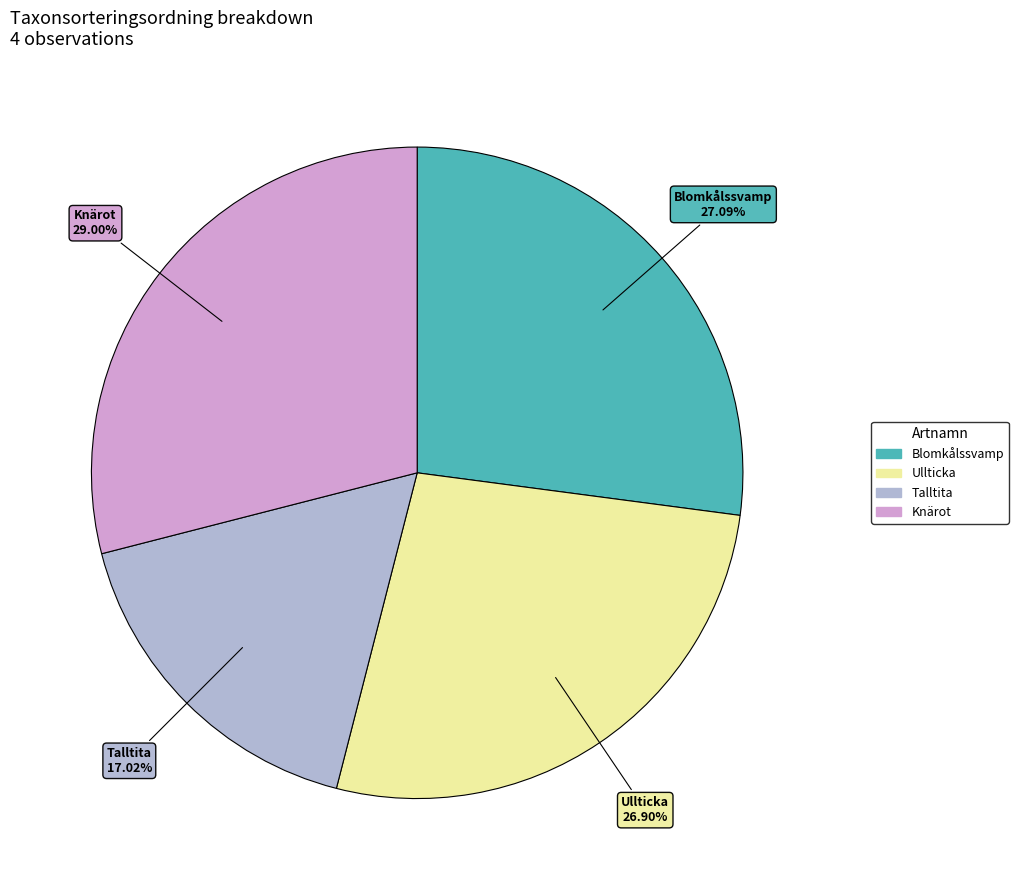

To the nearest percent, what is the difference between the largest and smallest slice percentages?

12%